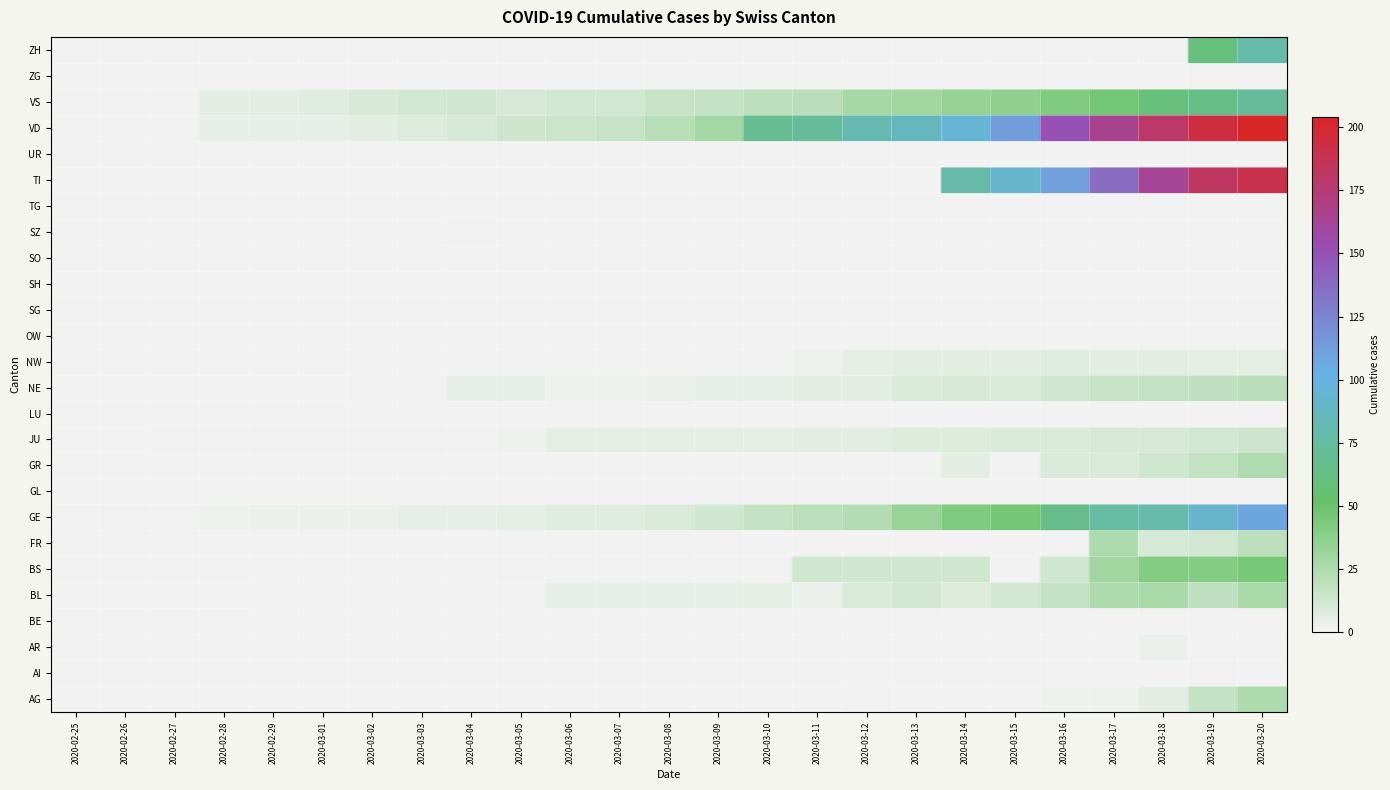

Reading left to right, transcribe all the data shown in this chart.

ZH: 2020-02-25=0	2020-02-26=0	2020-02-27=0	2020-02-28=0	2020-02-29=0	2020-03-01=0	2020-03-02=0	2020-03-03=0	2020-03-04=0	2020-03-05=0	2020-03-06=0	2020-03-07=0	2020-03-08=0	2020-03-09=0	2020-03-10=0	2020-03-11=0	2020-03-12=1	2020-03-13=0	2020-03-14=0	2020-03-15=0	2020-03-16=2	2020-03-17=2	2020-03-18=6	2020-03-19=17	2020-03-20=25
ZG: 2020-02-25=0	2020-02-26=0	2020-02-27=0	2020-02-28=0	2020-02-29=0	2020-03-01=0	2020-03-02=0	2020-03-03=0	2020-03-04=0	2020-03-05=0	2020-03-06=0	2020-03-07=0	2020-03-08=0	2020-03-09=0	2020-03-10=0	2020-03-11=0	2020-03-12=0	2020-03-13=0	2020-03-14=0	2020-03-15=0	2020-03-16=0	2020-03-17=0	2020-03-18=0	2020-03-19=1	2020-03-20=0
VS: 2020-02-25=0	2020-02-26=0	2020-02-27=0	2020-02-28=0	2020-02-29=0	2020-03-01=0	2020-03-02=0	2020-03-03=0	2020-03-04=0	2020-03-05=0	2020-03-06=0	2020-03-07=0	2020-03-08=0	2020-03-09=0	2020-03-10=0	2020-03-11=0	2020-03-12=0	2020-03-13=0	2020-03-14=0	2020-03-15=0	2020-03-16=0	2020-03-17=0	2020-03-18=3	2020-03-19=0	2020-03-20=0
VD: 2020-02-25=0	2020-02-26=0	2020-02-27=0	2020-02-28=0	2020-02-29=0	2020-03-01=0	2020-03-02=0	2020-03-03=0	2020-03-04=0	2020-03-05=0	2020-03-06=0	2020-03-07=0	2020-03-08=0	2020-03-09=0	2020-03-10=0	2020-03-11=0	2020-03-12=0	2020-03-13=0	2020-03-14=0	2020-03-15=0	2020-03-16=0	2020-03-17=0	2020-03-18=0	2020-03-19=0	2020-03-20=0
UR: 2020-02-25=0	2020-02-26=0	2020-02-27=0	2020-02-28=0	2020-02-29=1	2020-03-01=1	2020-03-02=1	2020-03-03=1	2020-03-04=1	2020-03-05=1	2020-03-06=4	2020-03-07=4	2020-03-08=4	2020-03-09=4	2020-03-10=5	2020-03-11=3	2020-03-12=9	2020-03-13=12	2020-03-14=8	2020-03-15=12	2020-03-16=17	2020-03-17=26	2020-03-18=27	2020-03-19=19	2020-03-20=27
TI: 2020-02-25=0	2020-02-26=0	2020-02-27=0	2020-02-28=0	2020-02-29=0	2020-03-01=0	2020-03-02=0	2020-03-03=0	2020-03-04=0	2020-03-05=1	2020-03-06=1	2020-03-07=1	2020-03-08=1	2020-03-09=1	2020-03-10=1	2020-03-11=13	2020-03-12=13	2020-03-13=13	2020-03-14=13	2020-03-15=0	2020-03-16=13	2020-03-17=30	2020-03-18=40	2020-03-19=40	2020-03-20=45
TG: 2020-02-25=0	2020-02-26=0	2020-02-27=0	2020-02-28=0	2020-02-29=0	2020-03-01=0	2020-03-02=0	2020-03-03=0	2020-03-04=0	2020-03-05=0	2020-03-06=0	2020-03-07=0	2020-03-08=0	2020-03-09=0	2020-03-10=0	2020-03-11=0	2020-03-12=0	2020-03-13=0	2020-03-14=0	2020-03-15=0	2020-03-16=0	2020-03-17=26	2020-03-18=11	2020-03-19=12	2020-03-20=20
SZ: 2020-02-25=0	2020-02-26=1	2020-02-27=1	2020-02-28=2	2020-02-29=3	2020-03-01=3	2020-03-02=3	2020-03-03=4	2020-03-04=4	2020-03-05=5	2020-03-06=7	2020-03-07=7	2020-03-08=9	2020-03-09=13	2020-03-10=18	2020-03-11=20	2020-03-12=23	2020-03-13=33	2020-03-14=43	2020-03-15=46	2020-03-16=66	2020-03-17=75	2020-03-18=78	2020-03-19=92	2020-03-20=109
SO: 2020-02-25=0	2020-02-26=0	2020-02-27=0	2020-02-28=0	2020-02-29=0	2020-03-01=0	2020-03-02=0	2020-03-03=0	2020-03-04=0	2020-03-05=0	2020-03-06=0	2020-03-07=0	2020-03-08=0	2020-03-09=0	2020-03-10=0	2020-03-11=0	2020-03-12=0	2020-03-13=0	2020-03-14=0	2020-03-15=0	2020-03-16=0	2020-03-17=0	2020-03-18=0	2020-03-19=0	2020-03-20=0
SH: 2020-02-25=0	2020-02-26=0	2020-02-27=0	2020-02-28=0	2020-02-29=0	2020-03-01=0	2020-03-02=0	2020-03-03=0	2020-03-04=0	2020-03-05=0	2020-03-06=0	2020-03-07=0	2020-03-08=0	2020-03-09=0	2020-03-10=0	2020-03-11=0	2020-03-12=0	2020-03-13=0	2020-03-14=6	2020-03-15=0	2020-03-16=9	2020-03-17=9	2020-03-18=13	2020-03-19=18	2020-03-20=24
SG: 2020-02-25=0	2020-02-26=0	2020-02-27=1	2020-02-28=1	2020-02-29=1	2020-03-01=1	2020-03-02=1	2020-03-03=1	2020-03-04=1	2020-03-05=2	2020-03-06=5	2020-03-07=5	2020-03-08=5	2020-03-09=5	2020-03-10=5	2020-03-11=6	2020-03-12=6	2020-03-13=8	2020-03-14=8	2020-03-15=9	2020-03-16=9	2020-03-17=11	2020-03-18=11	2020-03-19=12	2020-03-20=14
OW: 2020-02-25=0	2020-02-26=0	2020-02-27=0	2020-02-28=0	2020-02-29=0	2020-03-01=0	2020-03-02=0	2020-03-03=0	2020-03-04=0	2020-03-05=0	2020-03-06=0	2020-03-07=0	2020-03-08=0	2020-03-09=0	2020-03-10=0	2020-03-11=0	2020-03-12=0	2020-03-13=0	2020-03-14=0	2020-03-15=0	2020-03-16=0	2020-03-17=0	2020-03-18=0	2020-03-19=0	2020-03-20=0
NW: 2020-02-25=0	2020-02-26=0	2020-02-27=0	2020-02-28=0	2020-02-29=0	2020-03-01=0	2020-03-02=1	2020-03-03=1	2020-03-04=4	2020-03-05=4	2020-03-06=2	2020-03-07=2	2020-03-08=3	2020-03-09=4	2020-03-10=4	2020-03-11=6	2020-03-12=6	2020-03-13=9	2020-03-14=10	2020-03-15=9	2020-03-16=13	2020-03-17=16	2020-03-18=18	2020-03-19=19	2020-03-20=21
NE: 2020-02-25=0	2020-02-26=0	2020-02-27=0	2020-02-28=0	2020-02-29=0	2020-03-01=0	2020-03-02=0	2020-03-03=0	2020-03-04=0	2020-03-05=0	2020-03-06=0	2020-03-07=0	2020-03-08=0	2020-03-09=0	2020-03-10=0	2020-03-11=2	2020-03-12=5	2020-03-13=6	2020-03-14=6	2020-03-15=6	2020-03-16=7	2020-03-17=6	2020-03-18=6	2020-03-19=5	2020-03-20=5
LU: 2020-02-25=0	2020-02-26=0	2020-02-27=0	2020-02-28=0	2020-02-29=0	2020-03-01=0	2020-03-02=0	2020-03-03=0	2020-03-04=0	2020-03-05=0	2020-03-06=0	2020-03-07=0	2020-03-08=0	2020-03-09=0	2020-03-10=0	2020-03-11=0	2020-03-12=0	2020-03-13=0	2020-03-14=0	2020-03-15=0	2020-03-16=0	2020-03-17=0	2020-03-18=0	2020-03-19=0	2020-03-20=0
JU: 2020-02-25=0	2020-02-26=0	2020-02-27=0	2020-02-28=0	2020-02-29=0	2020-03-01=0	2020-03-02=0	2020-03-03=0	2020-03-04=0	2020-03-05=0	2020-03-06=0	2020-03-07=0	2020-03-08=0	2020-03-09=0	2020-03-10=0	2020-03-11=0	2020-03-12=0	2020-03-13=0	2020-03-14=0	2020-03-15=0	2020-03-16=0	2020-03-17=0	2020-03-18=0	2020-03-19=0	2020-03-20=0
GR: 2020-02-25=0	2020-02-26=0	2020-02-27=0	2020-02-28=0	2020-02-29=0	2020-03-01=0	2020-03-02=0	2020-03-03=0	2020-03-04=0	2020-03-05=0	2020-03-06=0	2020-03-07=0	2020-03-08=0	2020-03-09=0	2020-03-10=0	2020-03-11=0	2020-03-12=0	2020-03-13=0	2020-03-14=0	2020-03-15=0	2020-03-16=0	2020-03-17=0	2020-03-18=0	2020-03-19=0	2020-03-20=0
GL: 2020-02-25=0	2020-02-26=0	2020-02-27=0	2020-02-28=0	2020-02-29=0	2020-03-01=0	2020-03-02=0	2020-03-03=0	2020-03-04=0	2020-03-05=0	2020-03-06=0	2020-03-07=0	2020-03-08=0	2020-03-09=0	2020-03-10=0	2020-03-11=0	2020-03-12=0	2020-03-13=0	2020-03-14=0	2020-03-15=0	2020-03-16=0	2020-03-17=0	2020-03-18=0	2020-03-19=0	2020-03-20=0
GE: 2020-02-25=0	2020-02-26=0	2020-02-27=0	2020-02-28=0	2020-02-29=0	2020-03-01=0	2020-03-02=0	2020-03-03=0	2020-03-04=1	2020-03-05=0	2020-03-06=0	2020-03-07=0	2020-03-08=0	2020-03-09=0	2020-03-10=0	2020-03-11=0	2020-03-12=0	2020-03-13=0	2020-03-14=0	2020-03-15=0	2020-03-16=0	2020-03-17=0	2020-03-18=0	2020-03-19=0	2020-03-20=0
FR: 2020-02-25=0	2020-02-26=0	2020-02-27=0	2020-02-28=0	2020-02-29=0	2020-03-01=0	2020-03-02=0	2020-03-03=0	2020-03-04=0	2020-03-05=0	2020-03-06=0	2020-03-07=0	2020-03-08=0	2020-03-09=0	2020-03-10=0	2020-03-11=0	2020-03-12=0	2020-03-13=0	2020-03-14=0	2020-03-15=0	2020-03-16=0	2020-03-17=0	2020-03-18=0	2020-03-19=0	2020-03-20=0
BS: 2020-02-25=0	2020-02-26=0	2020-02-27=0	2020-02-28=0	2020-02-29=0	2020-03-01=0	2020-03-02=0	2020-03-03=0	2020-03-04=0	2020-03-05=0	2020-03-06=0	2020-03-07=0	2020-03-08=0	2020-03-09=0	2020-03-10=0	2020-03-11=0	2020-03-12=0	2020-03-13=0	2020-03-14=77	2020-03-15=92	2020-03-16=112	2020-03-17=137	2020-03-18=163	2020-03-19=182	2020-03-20=190
BL: 2020-02-25=0	2020-02-26=0	2020-02-27=0	2020-02-28=0	2020-02-29=0	2020-03-01=0	2020-03-02=0	2020-03-03=0	2020-03-04=0	2020-03-05=0	2020-03-06=0	2020-03-07=0	2020-03-08=0	2020-03-09=0	2020-03-10=0	2020-03-11=0	2020-03-12=0	2020-03-13=0	2020-03-14=0	2020-03-15=0	2020-03-16=0	2020-03-17=0	2020-03-18=0	2020-03-19=0	2020-03-20=0
BE: 2020-02-25=0	2020-02-26=0	2020-02-27=0	2020-02-28=4	2020-02-29=4	2020-03-01=4	2020-03-02=6	2020-03-03=8	2020-03-04=11	2020-03-05=14	2020-03-06=15	2020-03-07=16	2020-03-08=22	2020-03-09=29	2020-03-10=68	2020-03-11=72	2020-03-12=81	2020-03-13=86	2020-03-14=95	2020-03-15=113	2020-03-16=151	2020-03-17=165	2020-03-18=180	2020-03-19=194	2020-03-20=204
AR: 2020-02-25=0	2020-02-26=0	2020-02-27=0	2020-02-28=6	2020-02-29=6	2020-03-01=7	2020-03-02=10	2020-03-03=12	2020-03-04=13	2020-03-05=11	2020-03-06=12	2020-03-07=12	2020-03-08=16	2020-03-09=17	2020-03-10=20	2020-03-11=21	2020-03-12=28	2020-03-13=30	2020-03-14=34	2020-03-15=36	2020-03-16=42	2020-03-17=47	2020-03-18=59	2020-03-19=64	2020-03-20=73
AI: 2020-02-25=0	2020-02-26=0	2020-02-27=0	2020-02-28=0	2020-02-29=0	2020-03-01=0	2020-03-02=0	2020-03-03=0	2020-03-04=0	2020-03-05=0	2020-03-06=0	2020-03-07=0	2020-03-08=0	2020-03-09=0	2020-03-10=0	2020-03-11=0	2020-03-12=0	2020-03-13=0	2020-03-14=0	2020-03-15=0	2020-03-16=0	2020-03-17=0	2020-03-18=0	2020-03-19=1	2020-03-20=1
AG: 2020-02-25=0	2020-02-26=0	2020-02-27=0	2020-02-28=0	2020-02-29=0	2020-03-01=0	2020-03-02=0	2020-03-03=0	2020-03-04=0	2020-03-05=0	2020-03-06=0	2020-03-07=0	2020-03-08=0	2020-03-09=0	2020-03-10=0	2020-03-11=0	2020-03-12=0	2020-03-13=0	2020-03-14=0	2020-03-15=0	2020-03-16=0	2020-03-17=0	2020-03-18=0	2020-03-19=60	2020-03-20=78